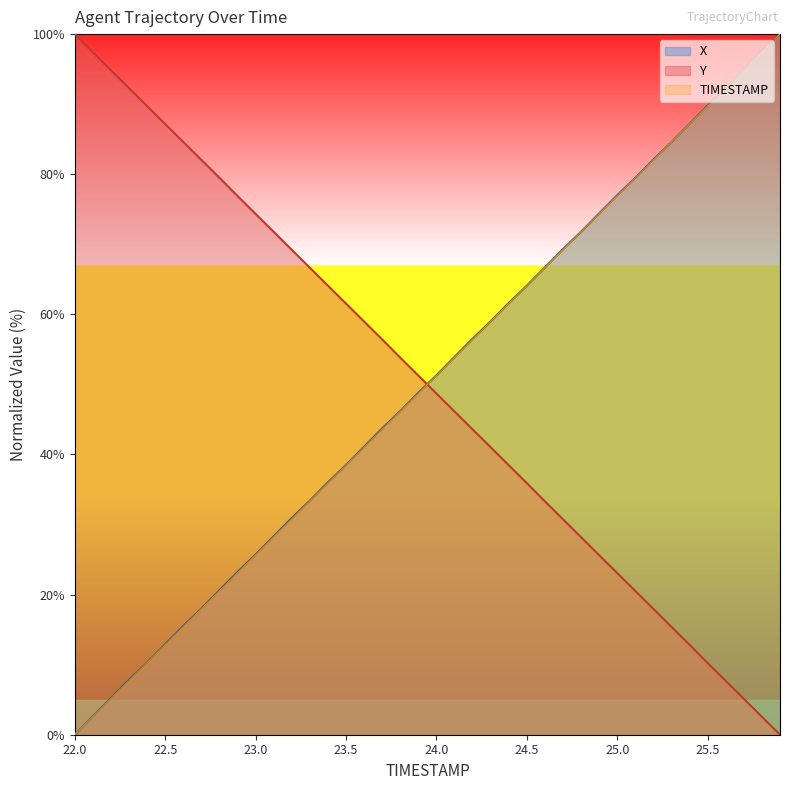

What is the difference between the X values at 22.0 and 25.7?

94.9